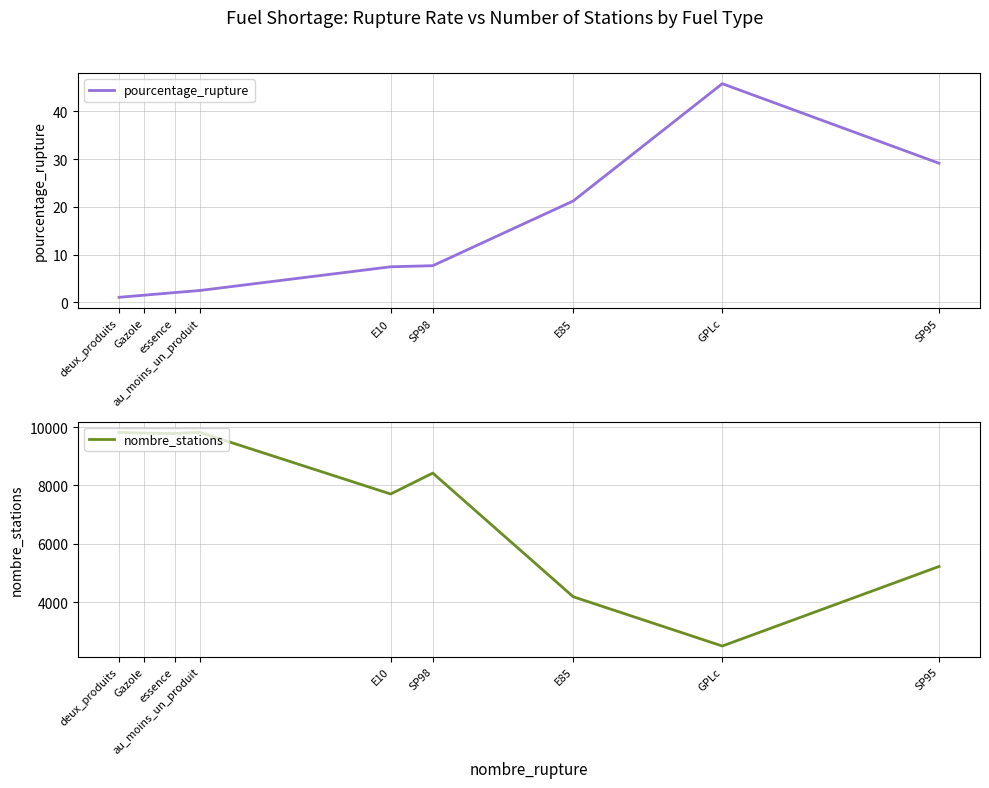

In pourcentage_rupture, how many points are higher than both neighbors (excluding endpoints)?

1